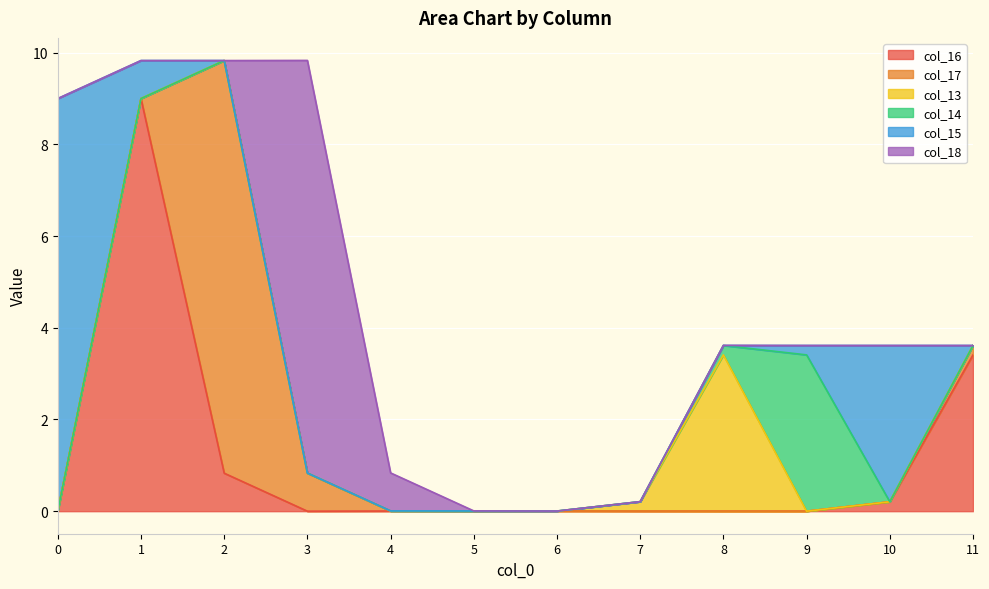

What is the average value of the col_15 series?

1.1